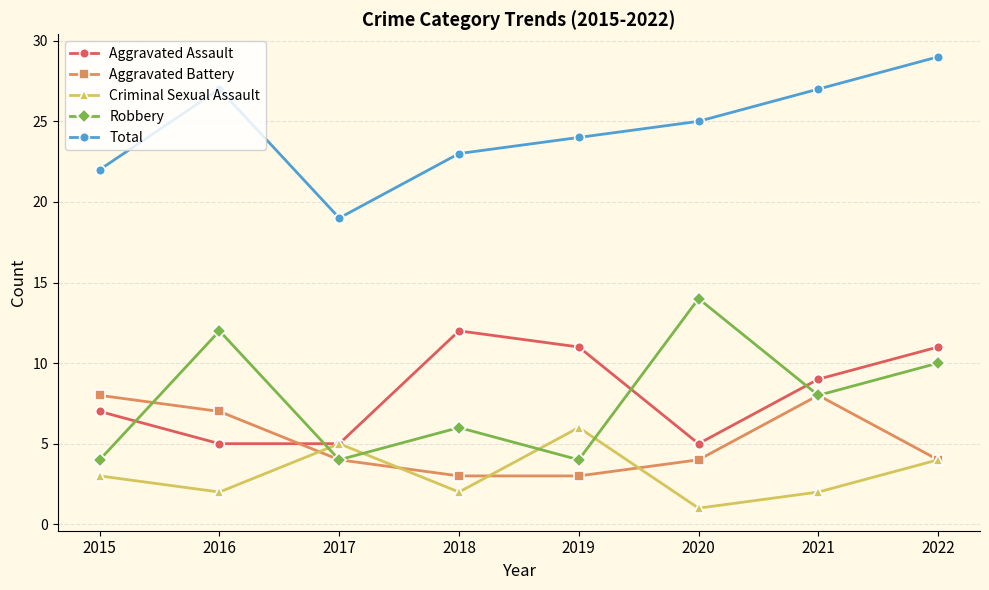

What is the difference between the maximum and minimum values in the Aggravated Assault series?

7